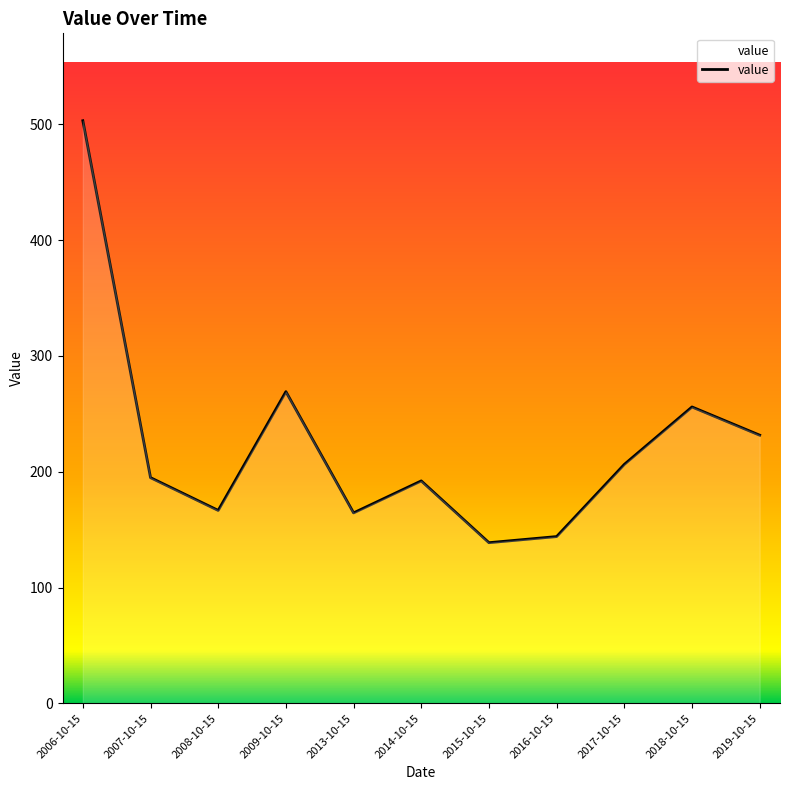

What is the greatest value displayed?

503.1